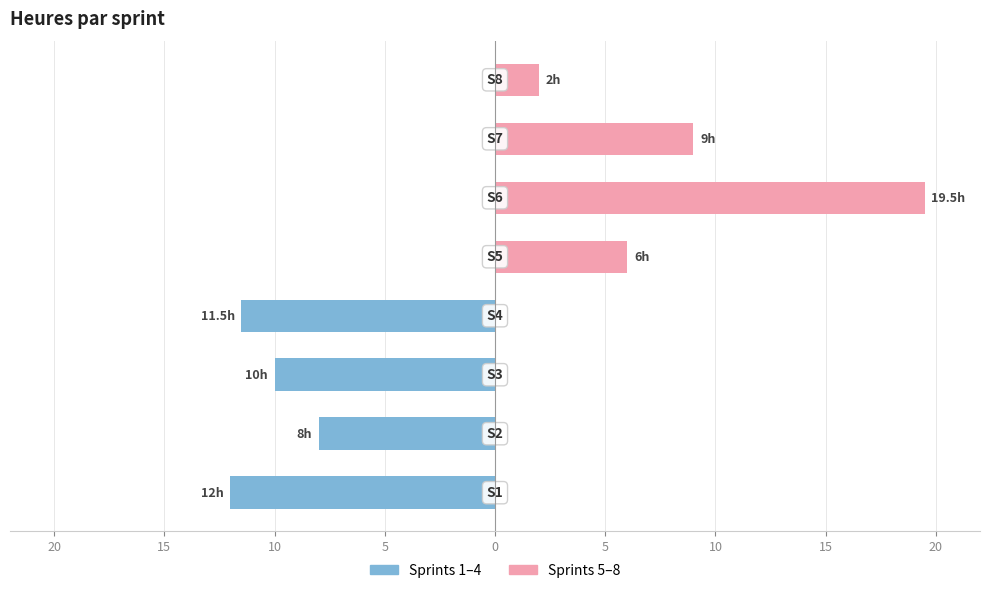

Between 15 and 5, which series saw the biggest shift?

S5–S8 (sprints 5-8)